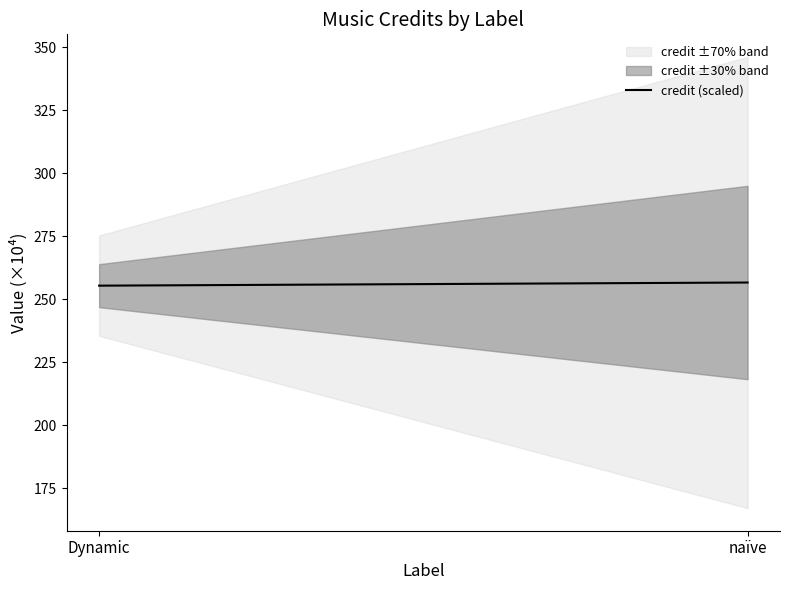

What is the smallest value displayed?

255.4